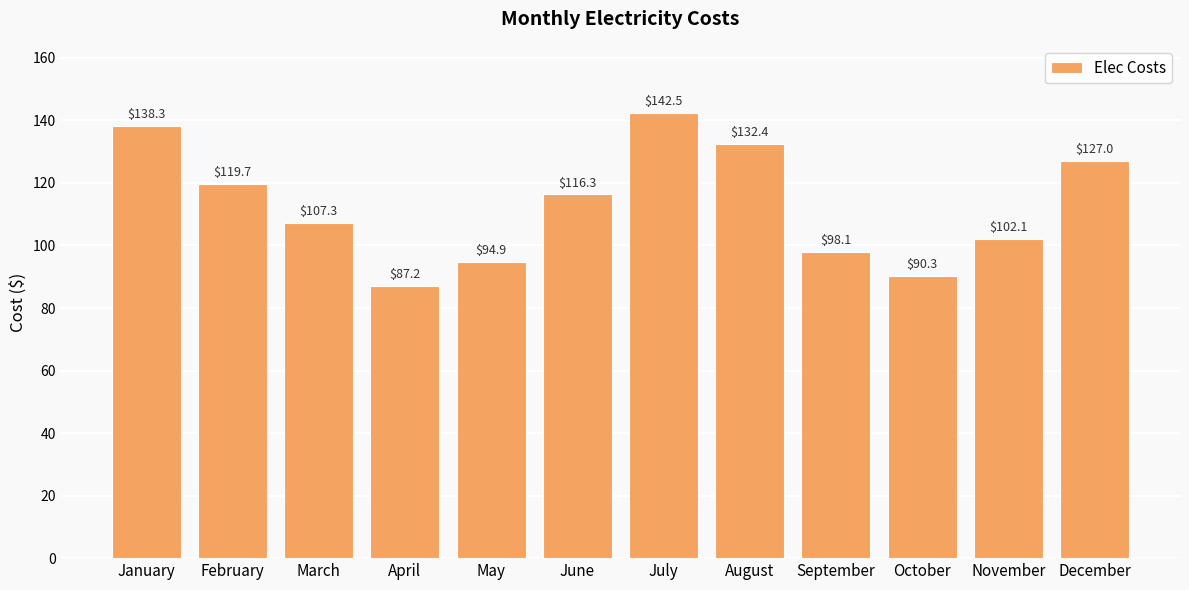

Approximately how many times larger is the value at December compared to November?

1.2